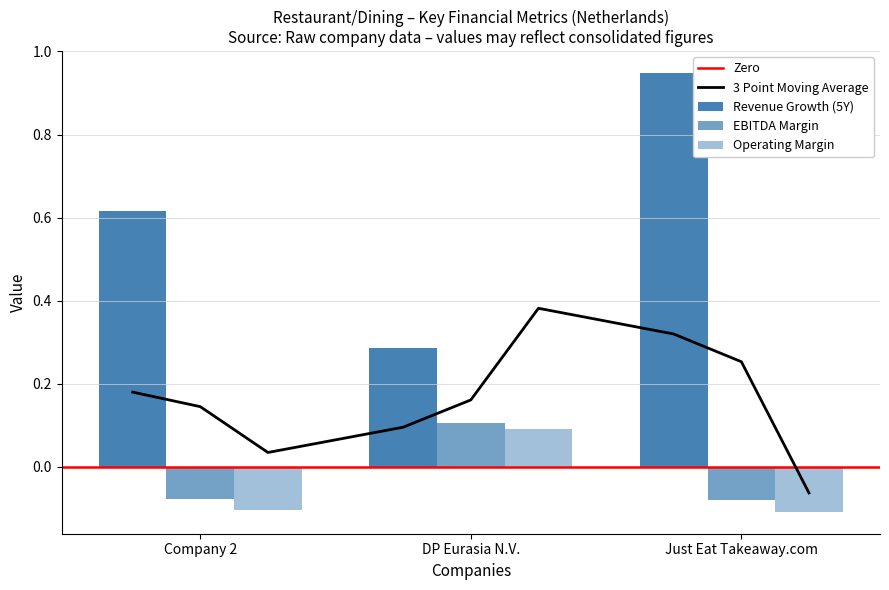

Is the value of ebitda_margin at Company 2 greater than the value of historical_growth_revenue_last_5_years at Just Eat Takeaway.com?

No